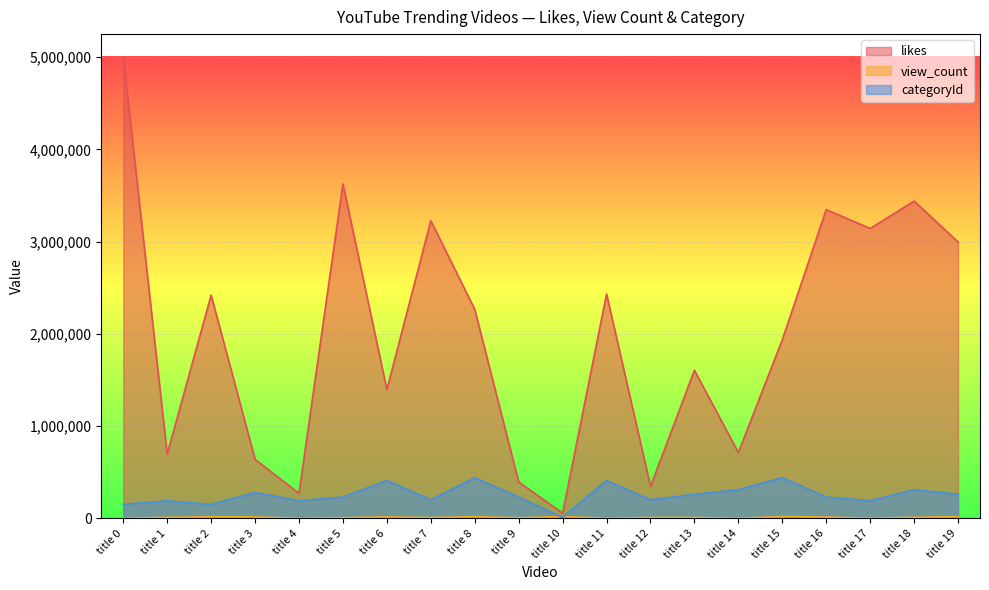

At which label does likes reach its minimum?

title 10